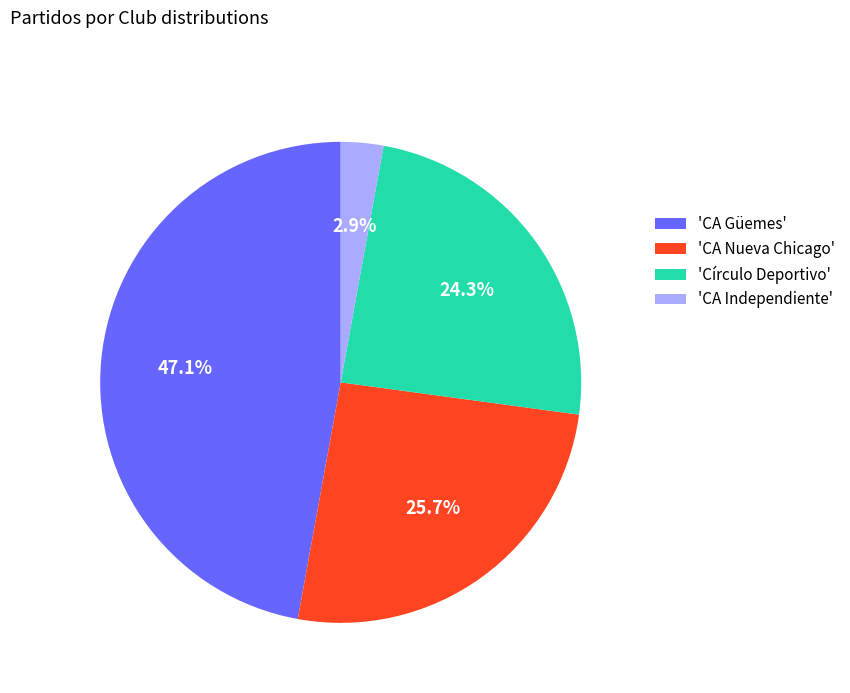

Which has a higher value, 'CA Independiente' or 'Círculo Deportivo'?

'Círculo Deportivo'